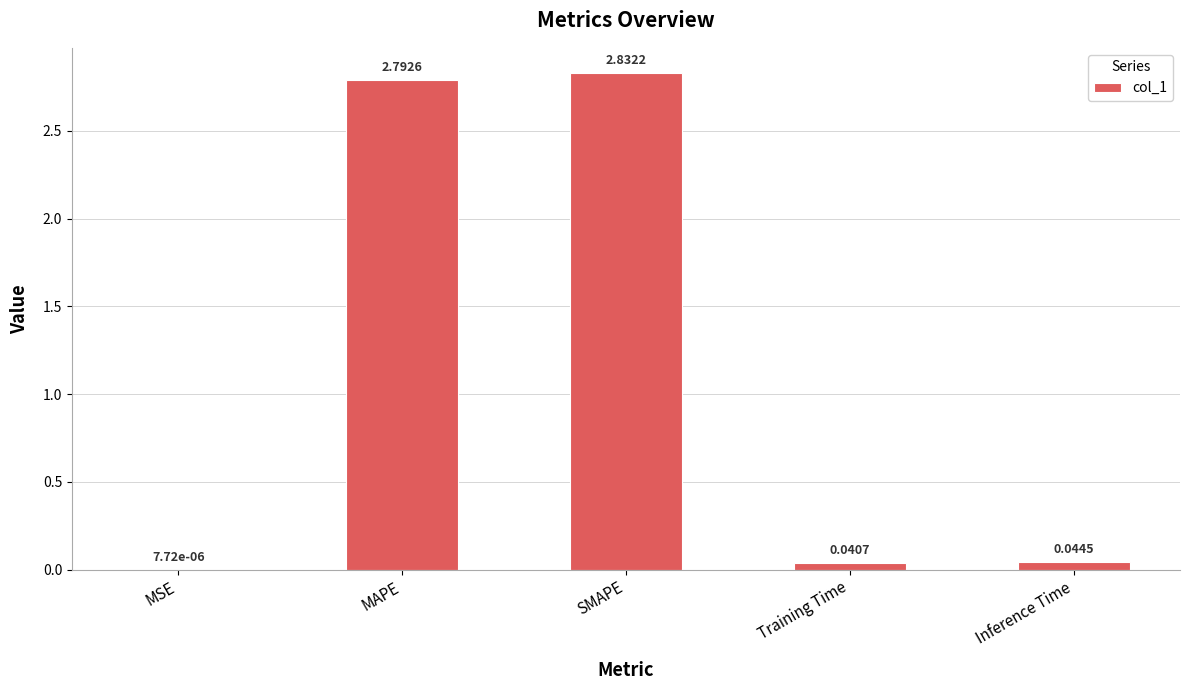

What is the sum of the values at SMAPE and MAPE?

5.6